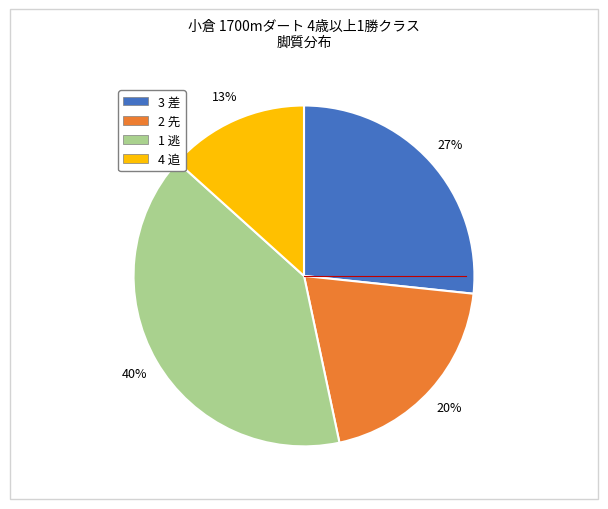

Which slice is the smallest?

4 追